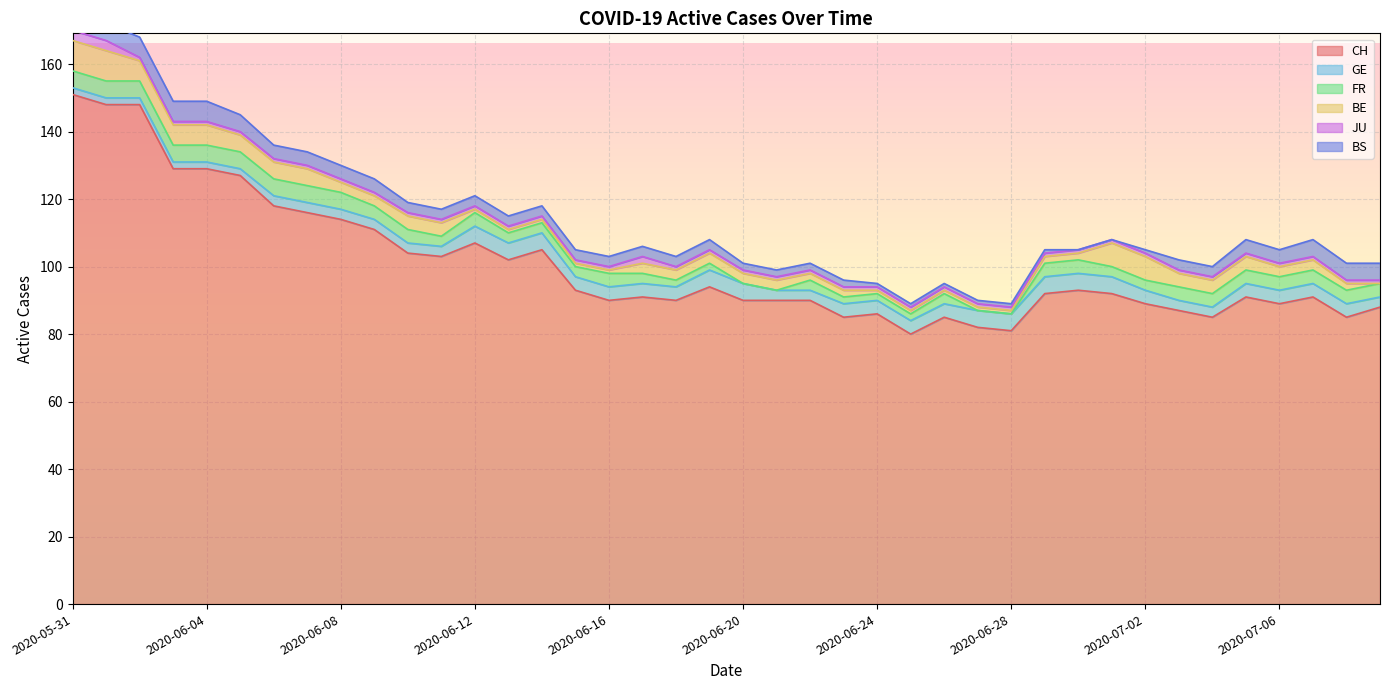

True or false: FR has more than 1 points higher than both neighbors.

True